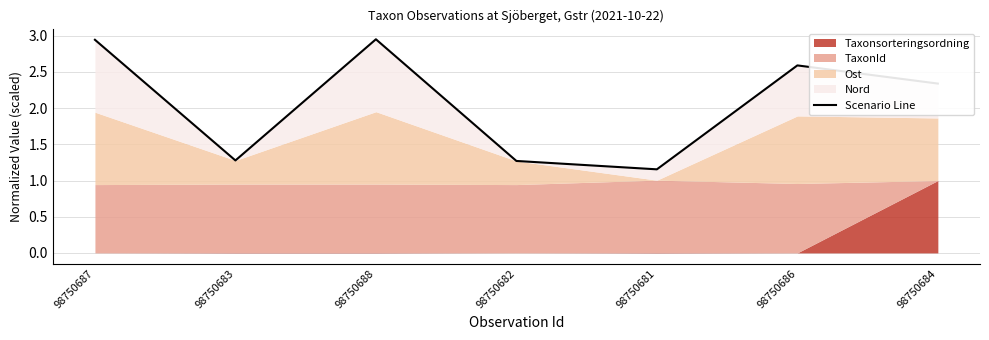

Reading right to left, transcribe all the data shown in this chart.

2.3	2.6	1.2	1.3	3.0	1.3	2.9